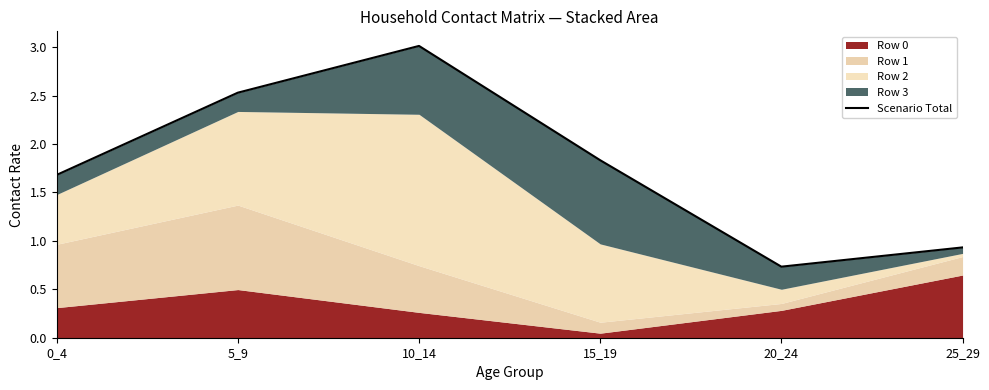

Which has a higher value, 25_29 or 5_9?

5_9